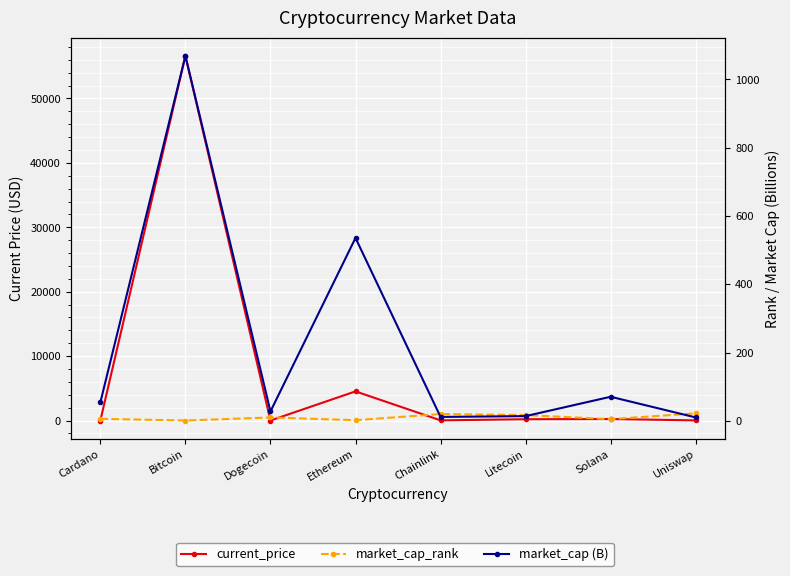

Where do market_cap_rank and current_price first cross each other?

Cardano and Bitcoin